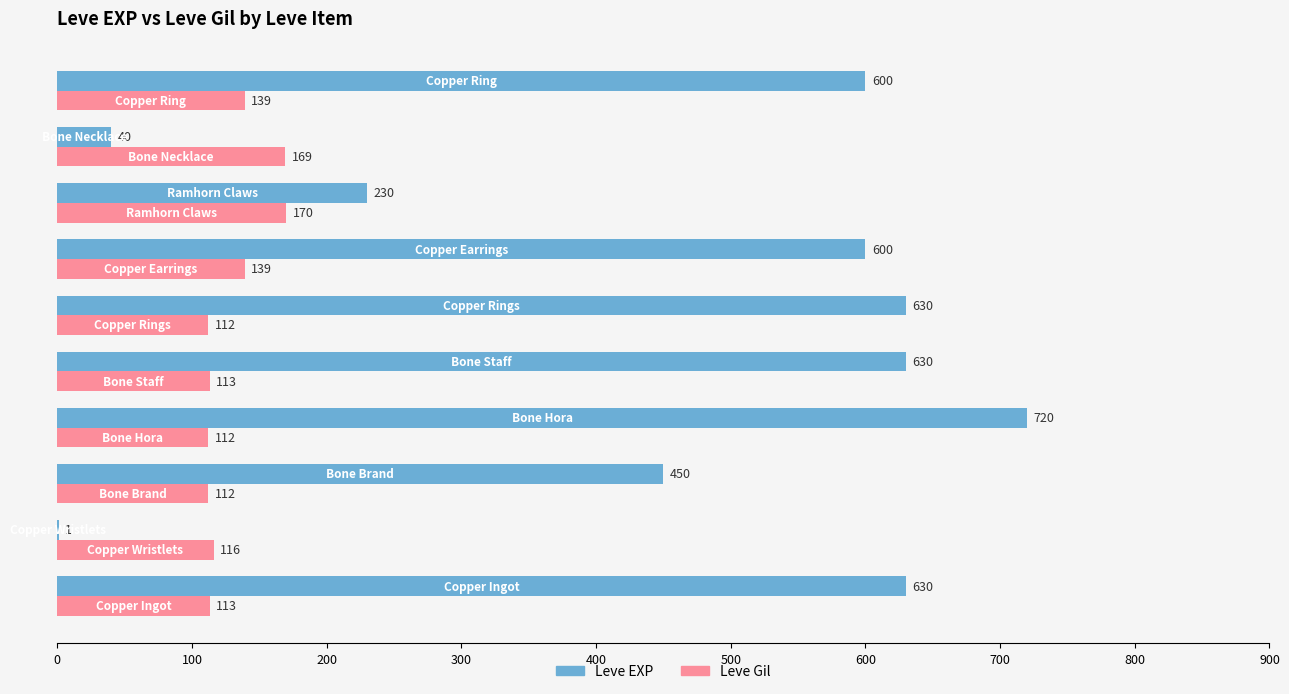

What are all the series names shown in the legend?

Leve EXP, Leve Gil